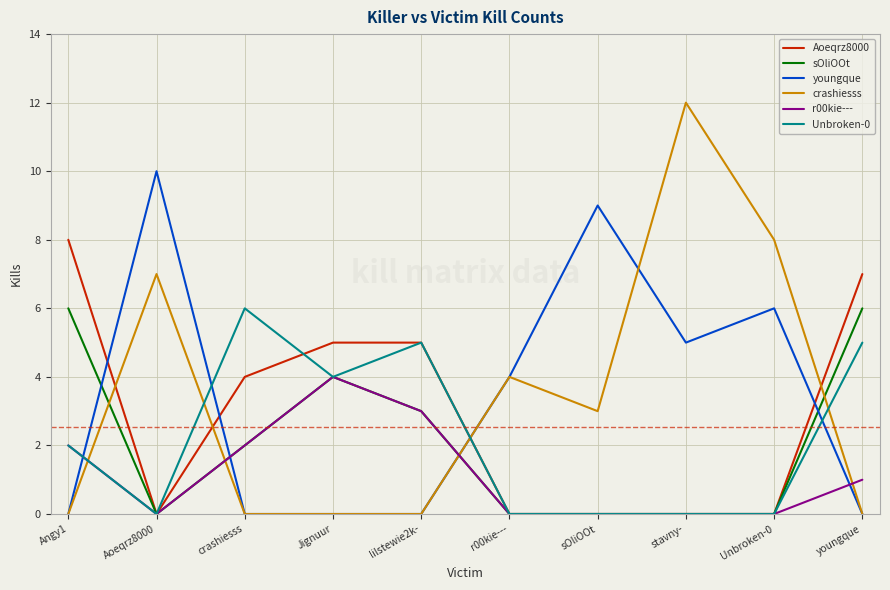

Is it true that crashiesss equals 7 at Aoeqrz8000?

True